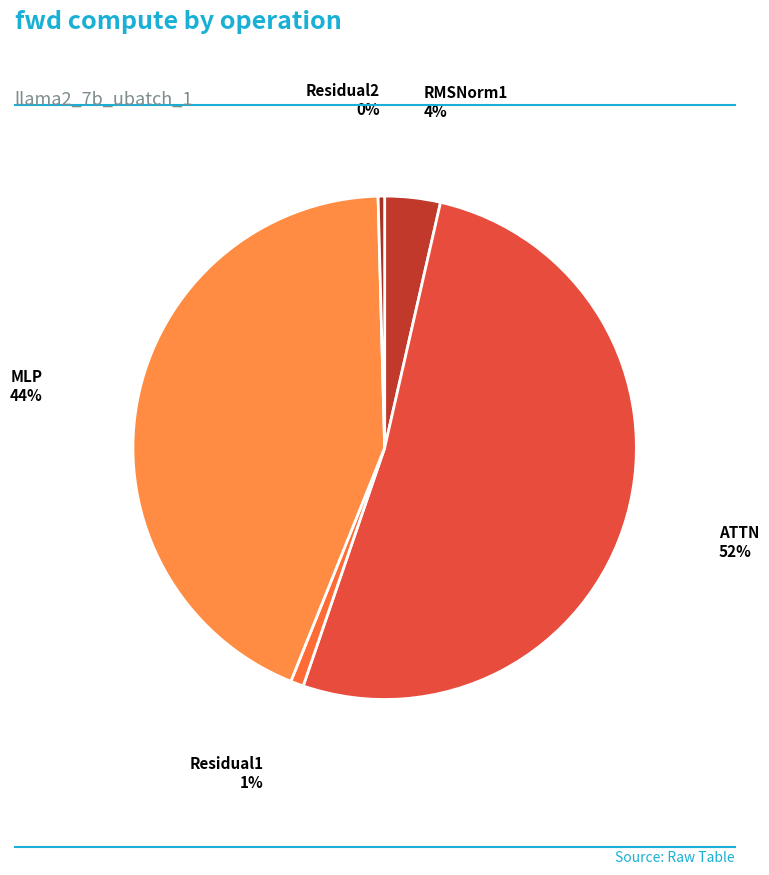

What percentage is the RMSNorm1 slice, to the nearest percent?

4%